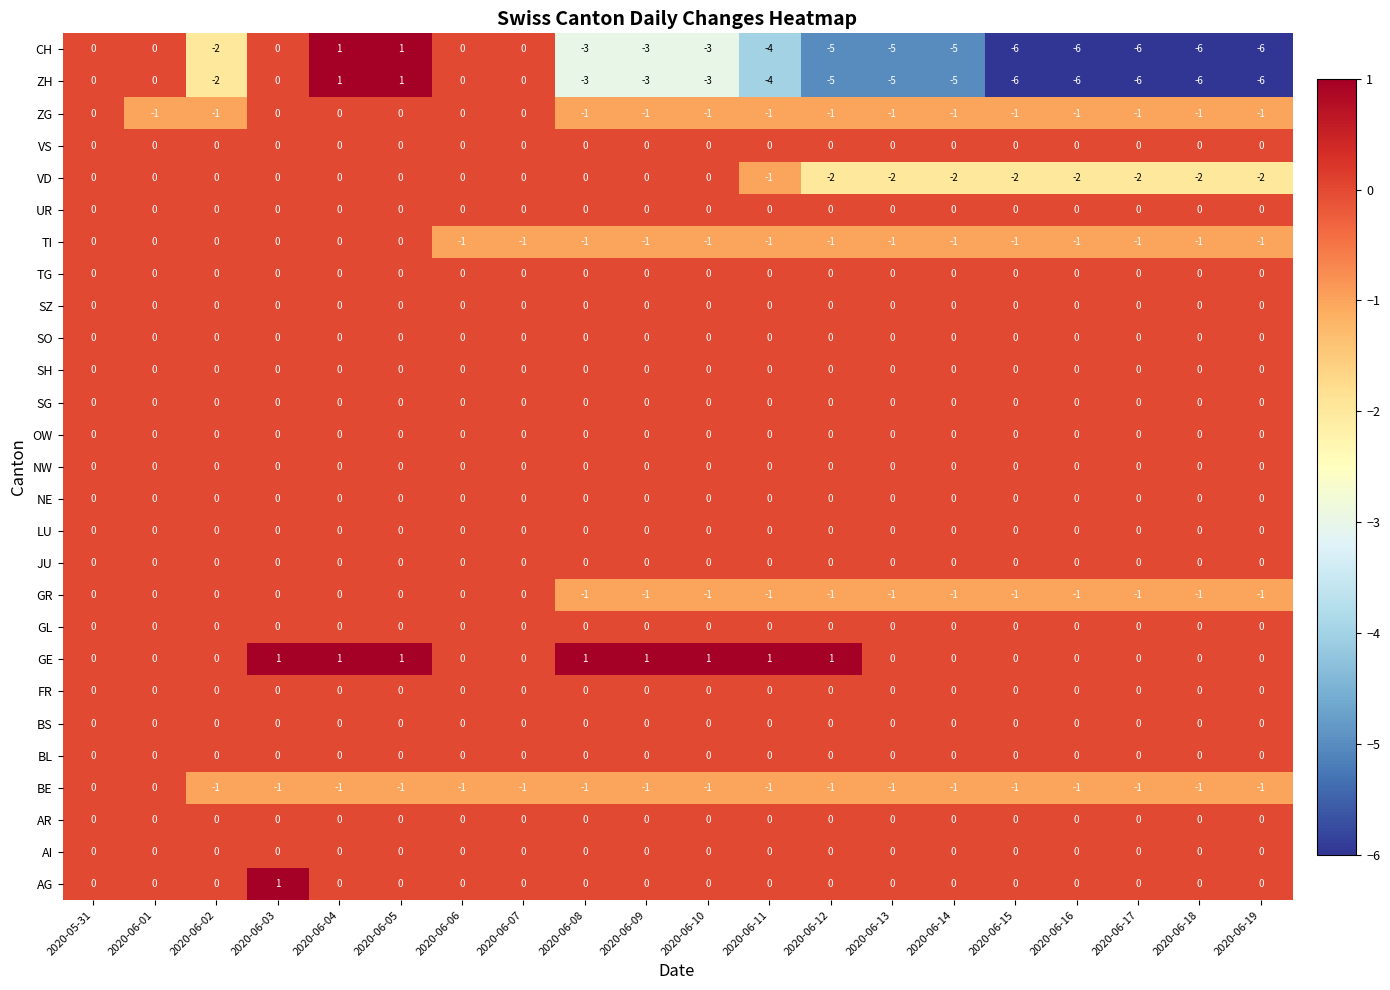

What is the minimum value shown in the chart?

-6